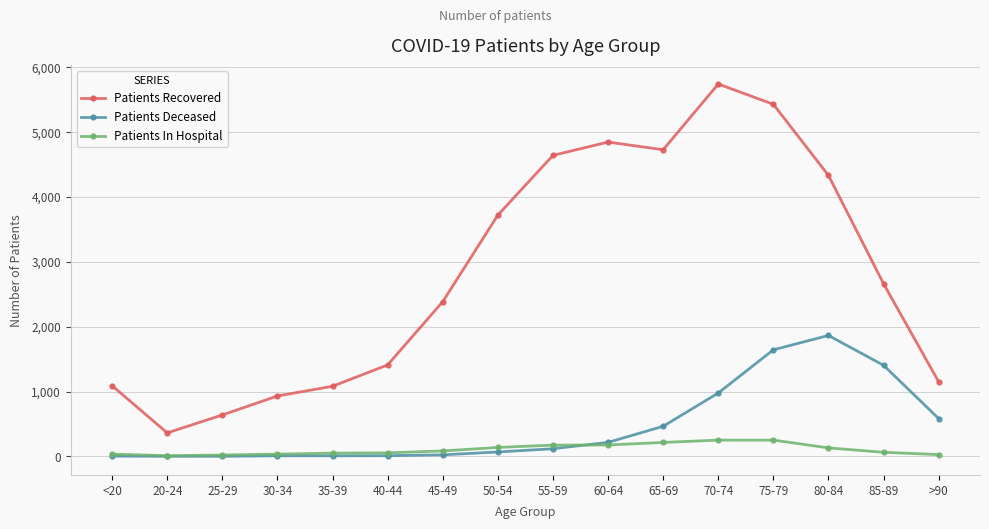

What is the label of the 12th point from the right?

35-39